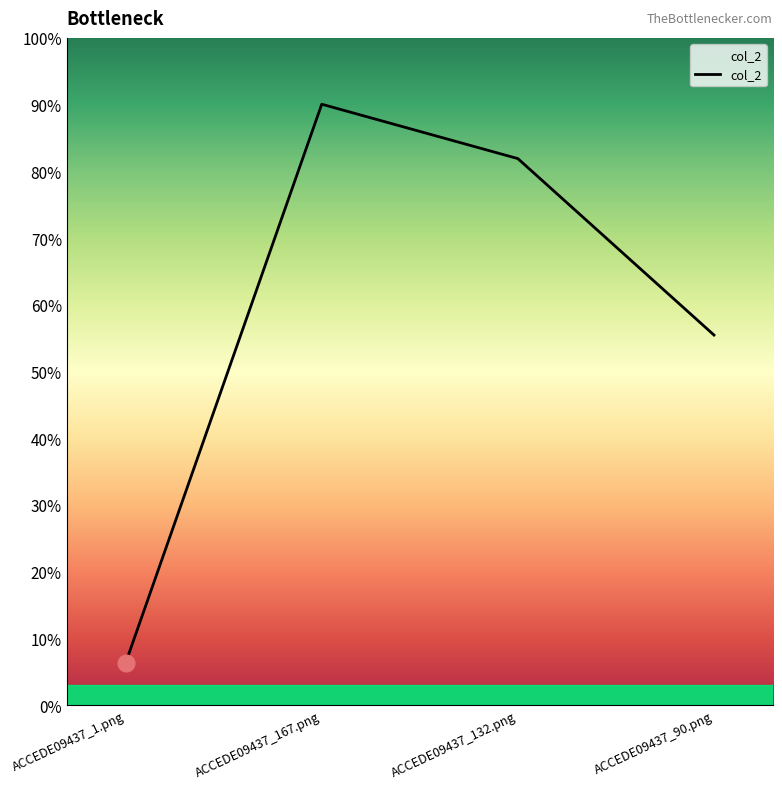

Does the chart display data point markers on the line(s)?

No